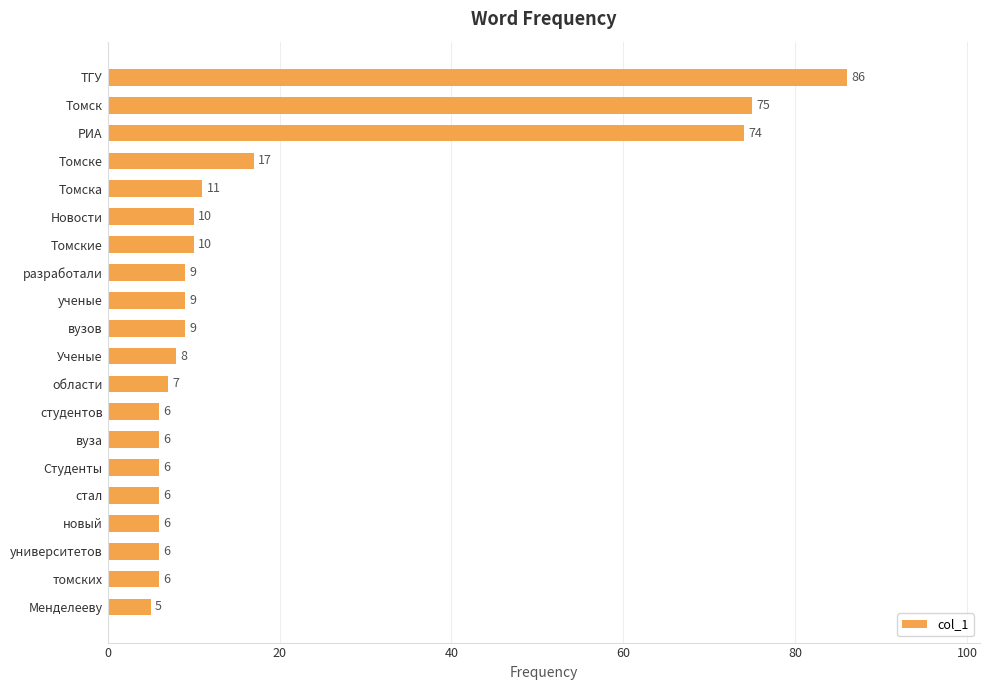

Between Томские and Томска, which is larger?

Томска